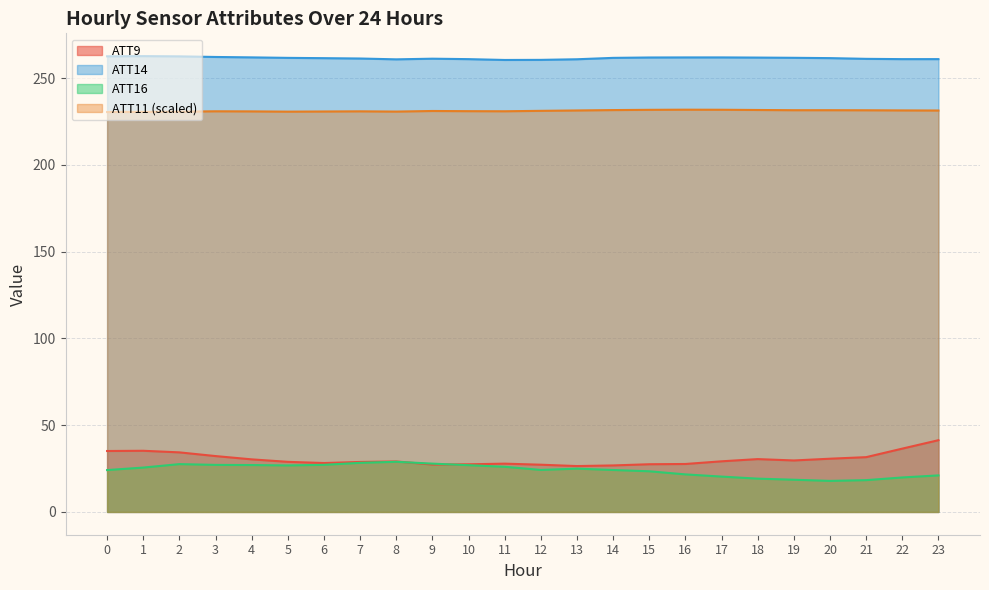

The value of ATT14 at 18 is 261.9. True or false?

True